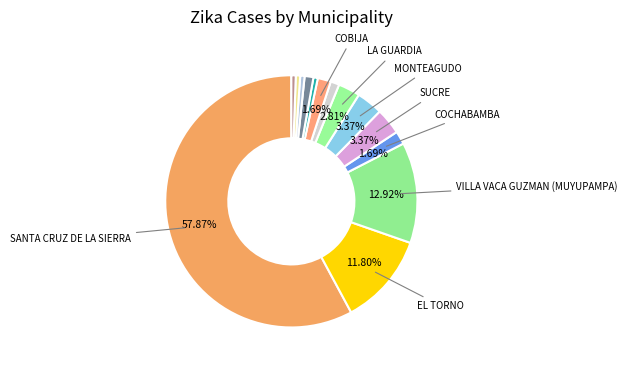

How many segments does this pie chart have?

14